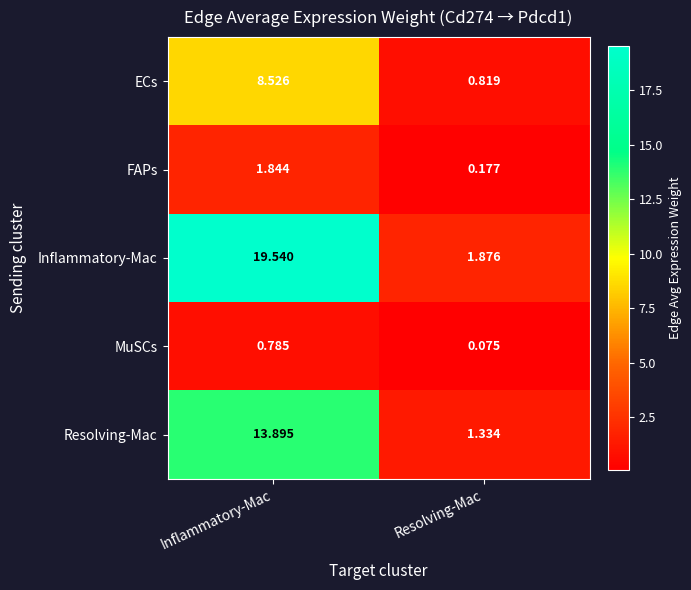

At which category is the sum across all series the highest?

Inflammatory-Mac